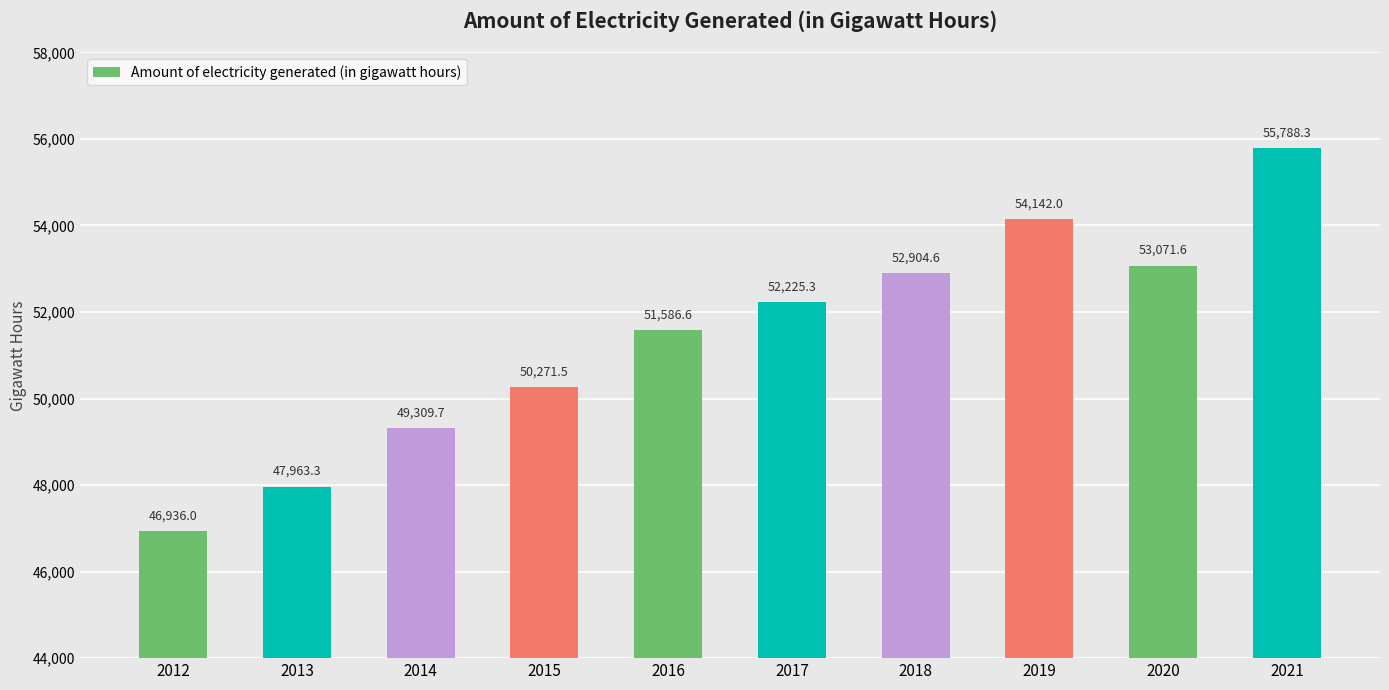

Reading right to left, transcribe all the data shown in this chart.

2021=55788.3	2020=53071.6	2019=54142.0	2018=52904.6	2017=52225.3	2016=51586.6	2015=50271.5	2014=49309.7	2013=47963.3	2012=46936.0